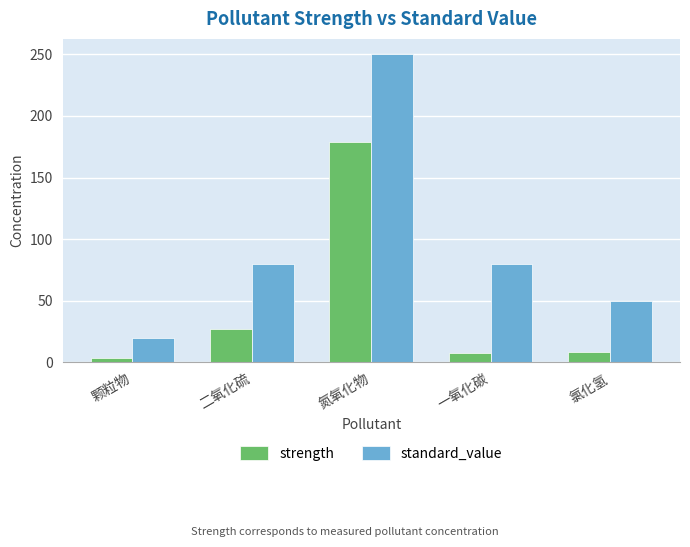

Which series changed the most between 二氧化硫 and 氯化氢?

standard_value